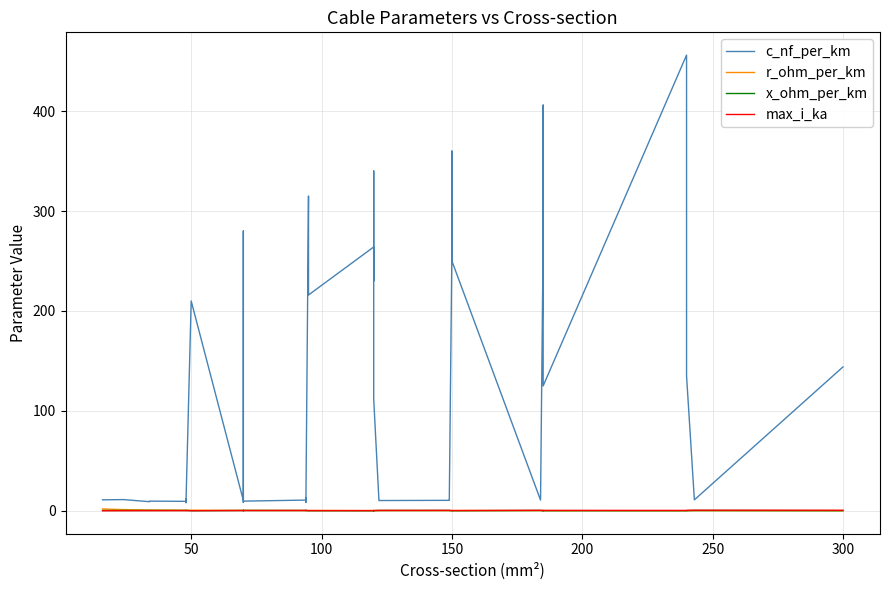

The value of r_ohm_per_km at 300 is 0.1. True or false?

True